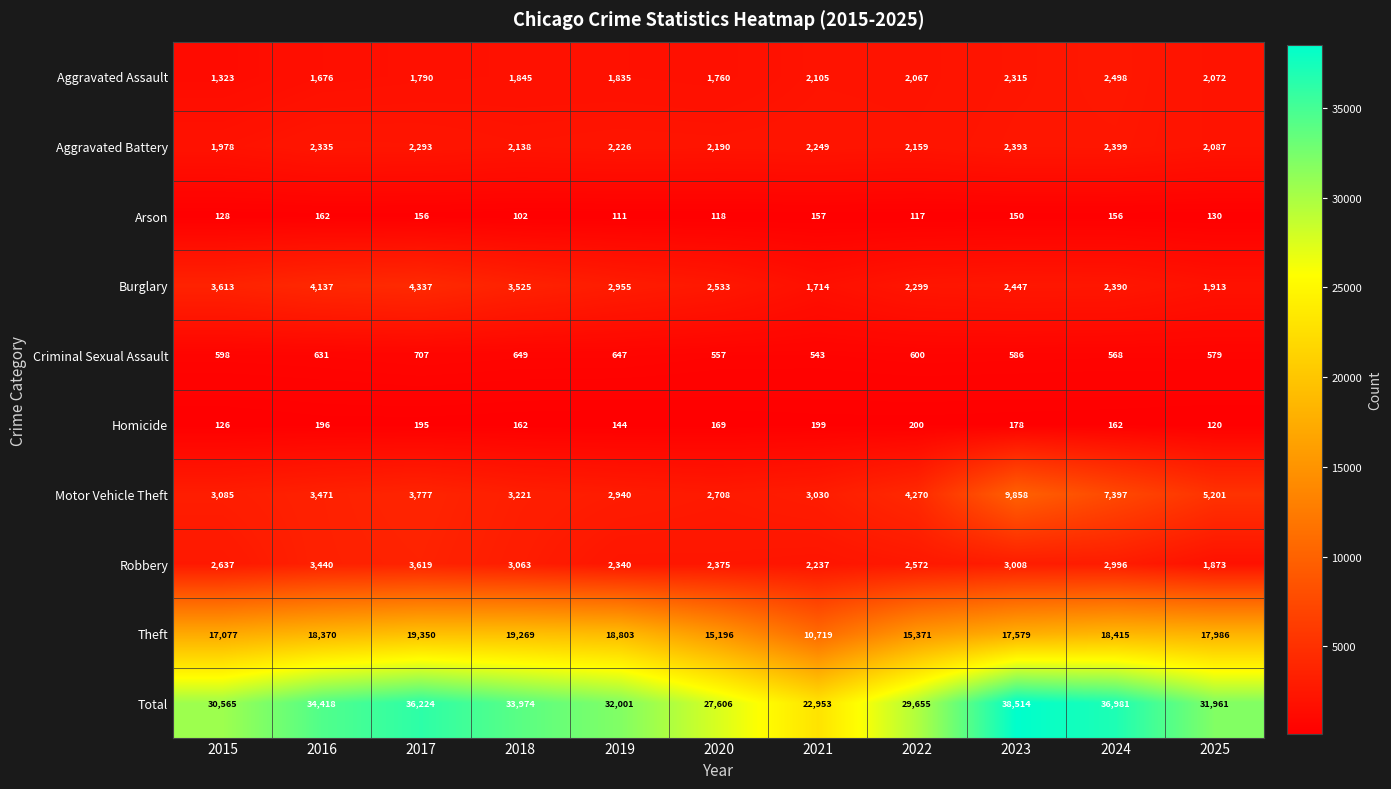

What is the total value across all series at 2022?

59310